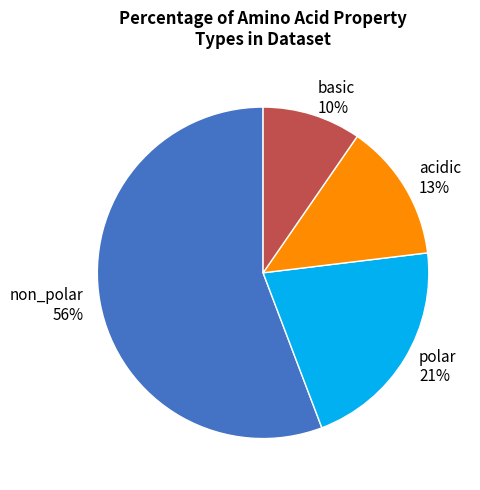

To the nearest percent, what is the combined percentage of polar and basic?

31%